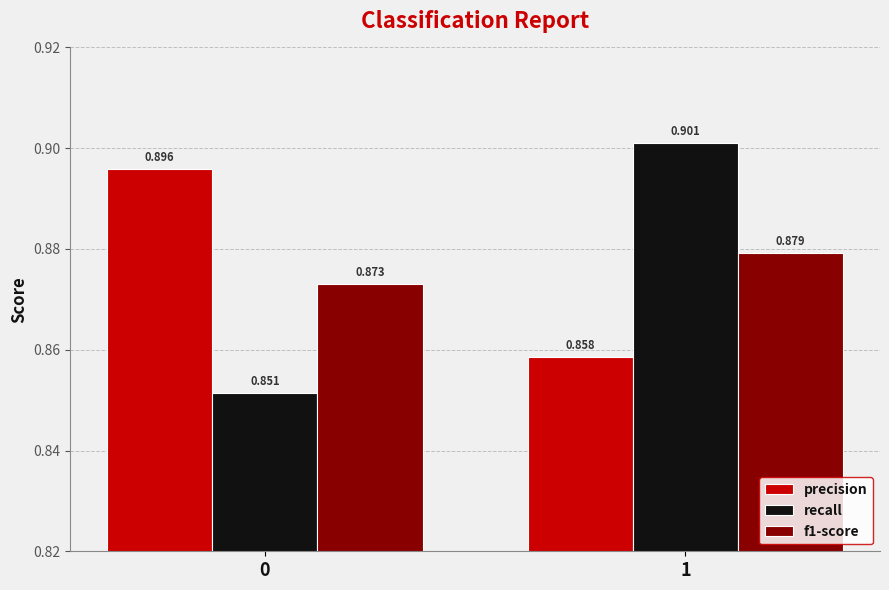

At which category is the sum across all series the highest?

1